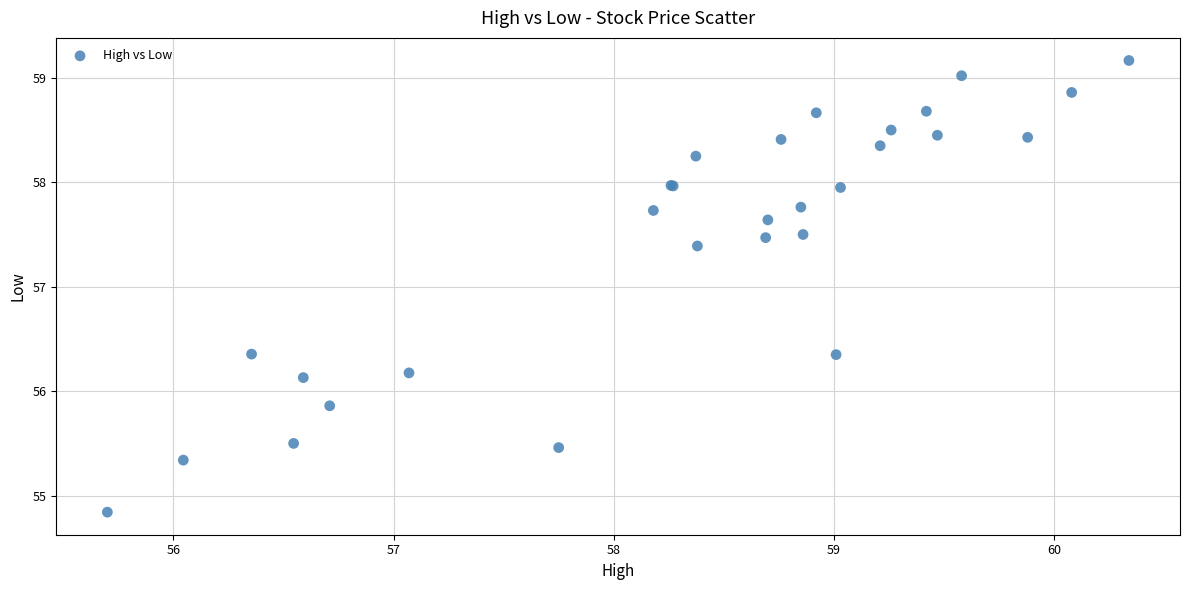

What Y value in the scatter plot is closest to 57?

57.4